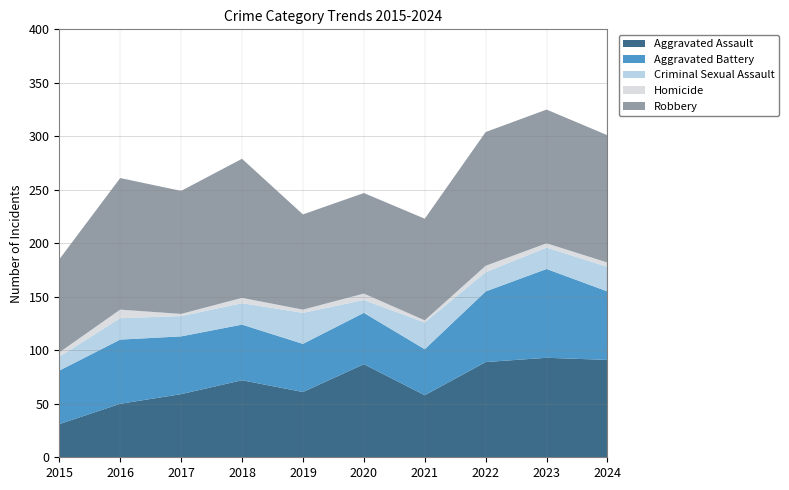

Reading right to left, extract all data points from this chart.

Aggravated Assault: 2024=91	2023=93	2022=89	2021=58	2020=87	2019=61	2018=72	2017=59	2016=50	2015=31
Aggravated Battery: 2024=64	2023=83	2022=66	2021=43	2020=48	2019=45	2018=52	2017=54	2016=60	2015=50
Criminal Sexual Assault: 2024=23	2023=20	2022=18	2021=25	2020=12	2019=29	2018=20	2017=19	2016=20	2015=13
Homicide: 2024=4	2023=4	2022=6	2021=2	2020=6	2019=3	2018=5	2017=2	2016=8	2015=4
Robbery: 2024=119	2023=125	2022=125	2021=95	2020=94	2019=89	2018=130	2017=115	2016=123	2015=87